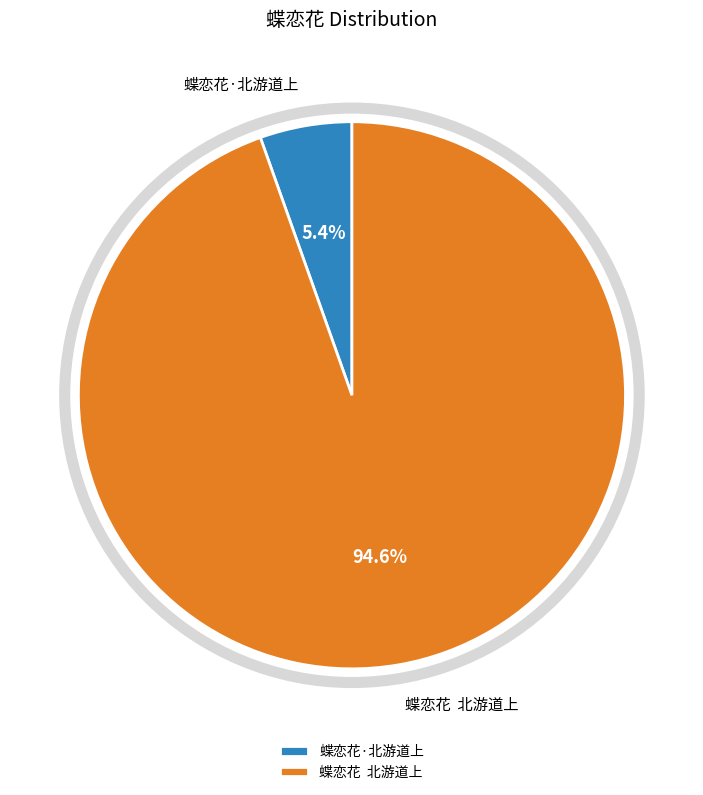

Between 蝶恋花 北游道上 and 蝶恋花·北游道上, which is larger?

蝶恋花 北游道上